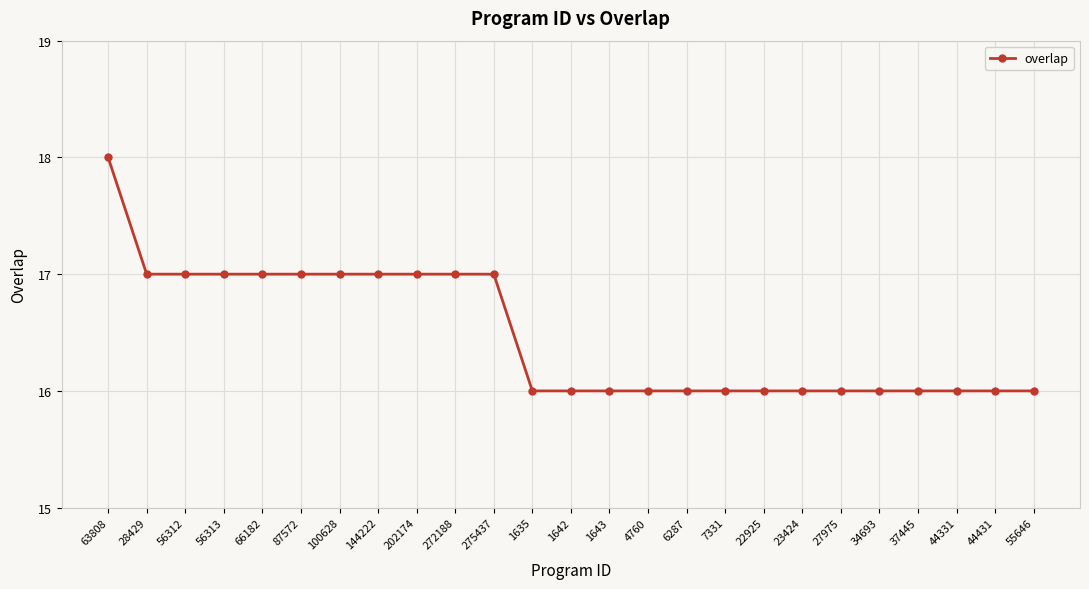

Read the value at 22925.

16